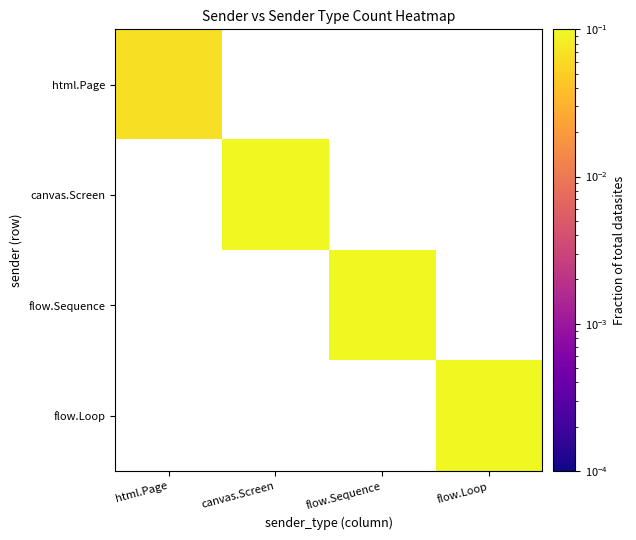

True or false: html.Page has a value of 0.0 at html.Page.

False